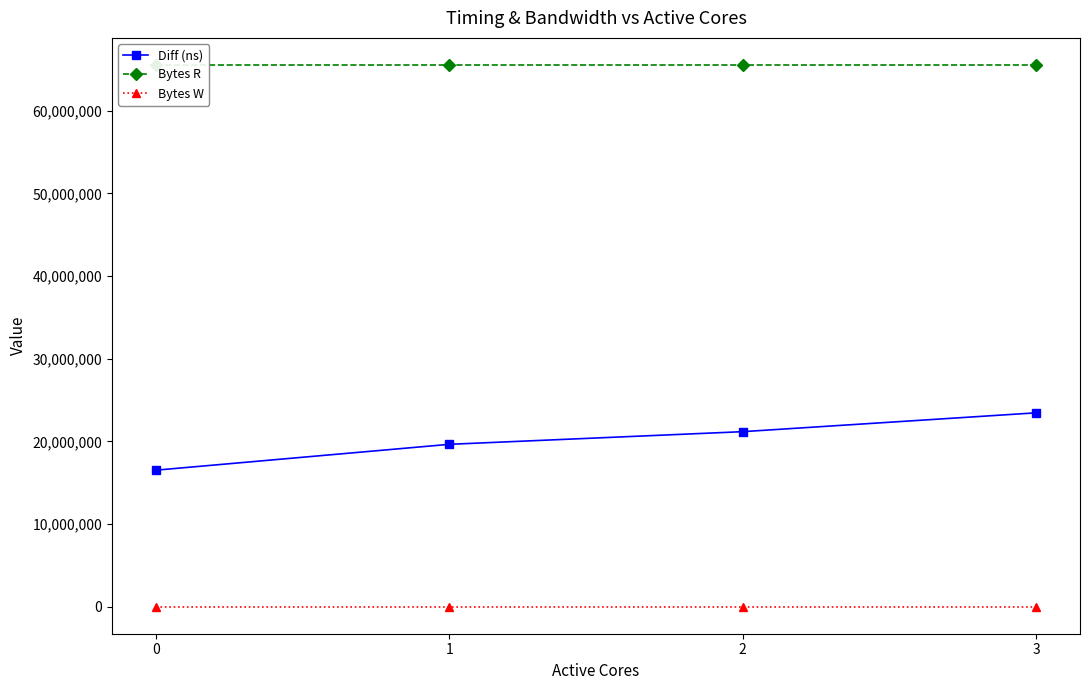

What is the value of the Diff (ns) point at the 4th from the left?

23448213